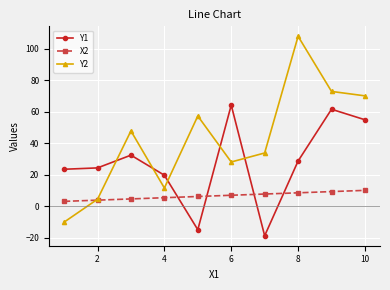

True or false: Y1 has more than 0 interior local peaks.

True